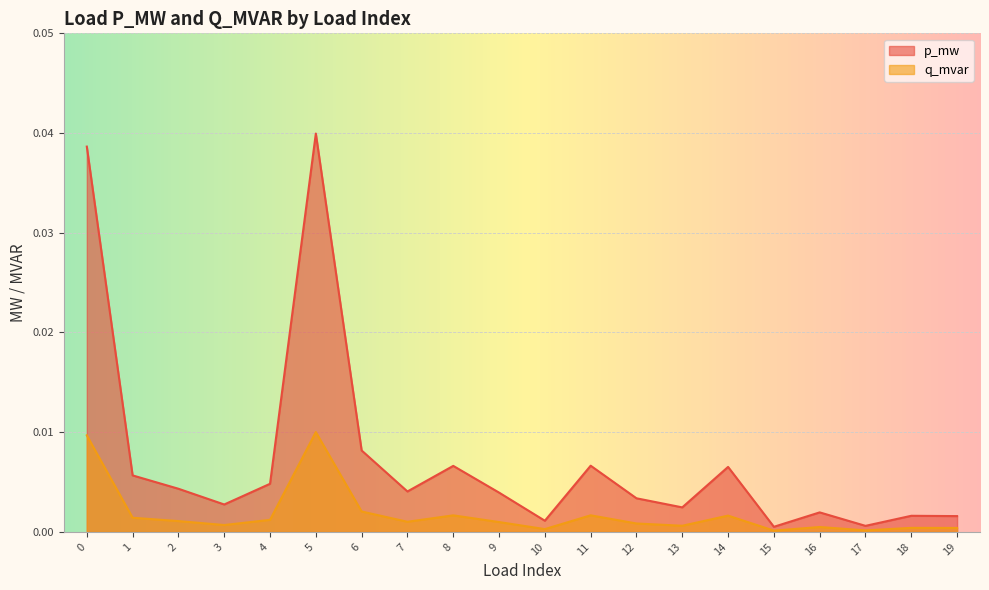

Between 11 and 13, which series saw the biggest shift?

p_mw